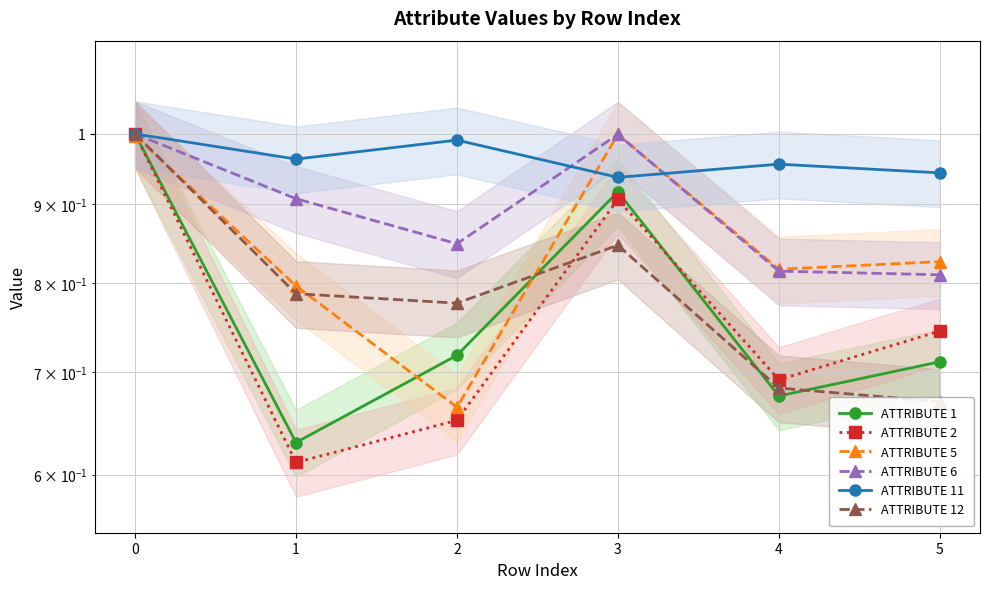

What is the lowest value of the ATTRIBUTE 2 series?

0.6